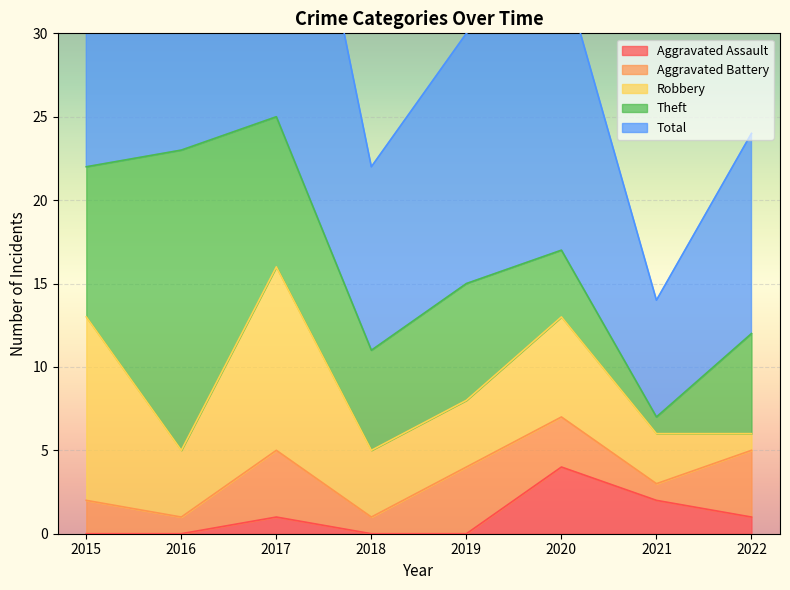

List the series in order of their peak value, lowest first.

Aggravated Assault, Aggravated Battery, Robbery, Theft, Total